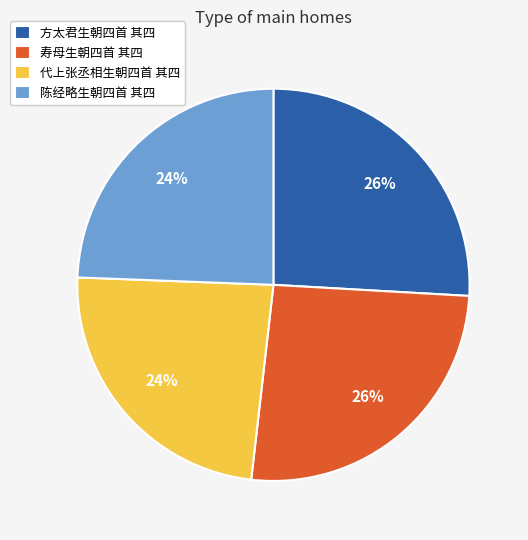

To the nearest percent, what is the average slice percentage?

25%